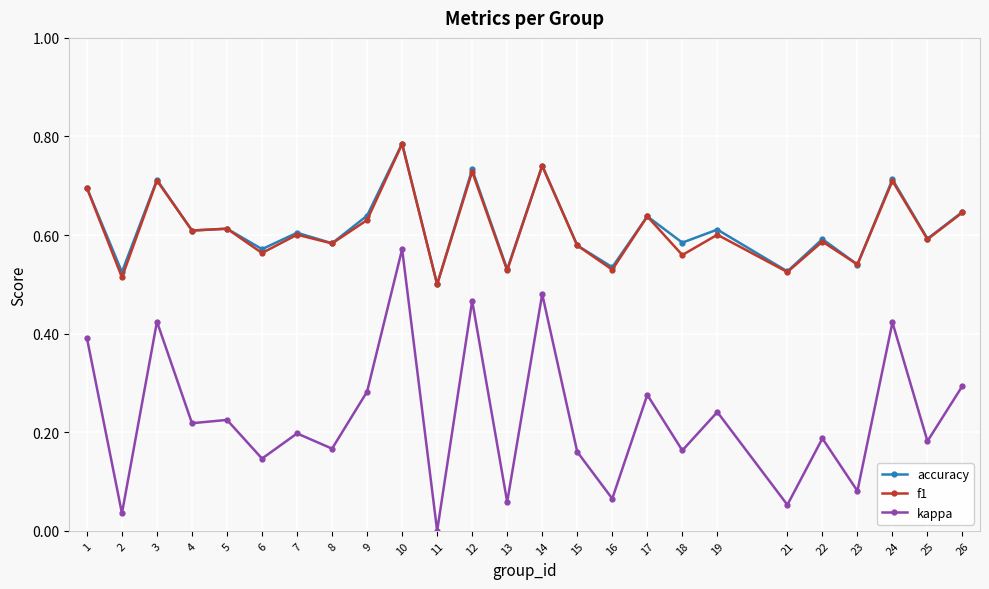

The accuracy series shows 0.6 at 22. True or false?

True